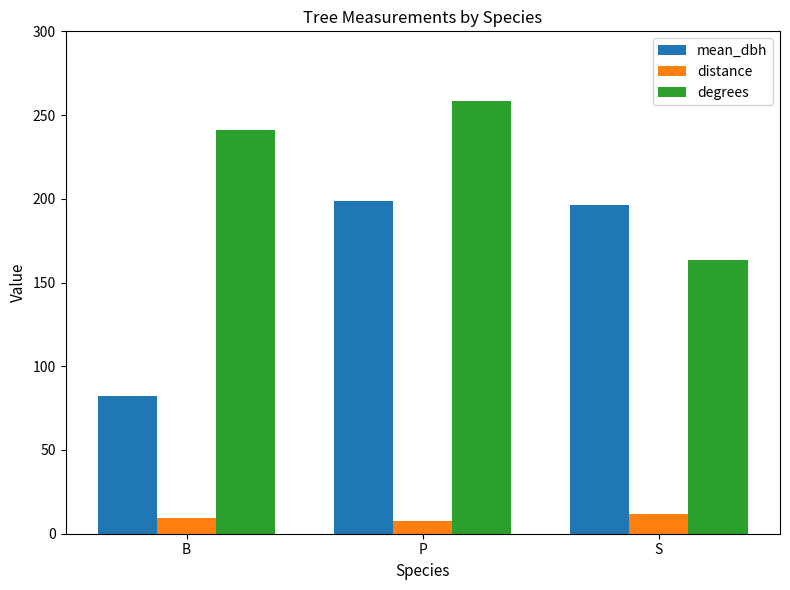

What is the highest value of the distance series?

11.7